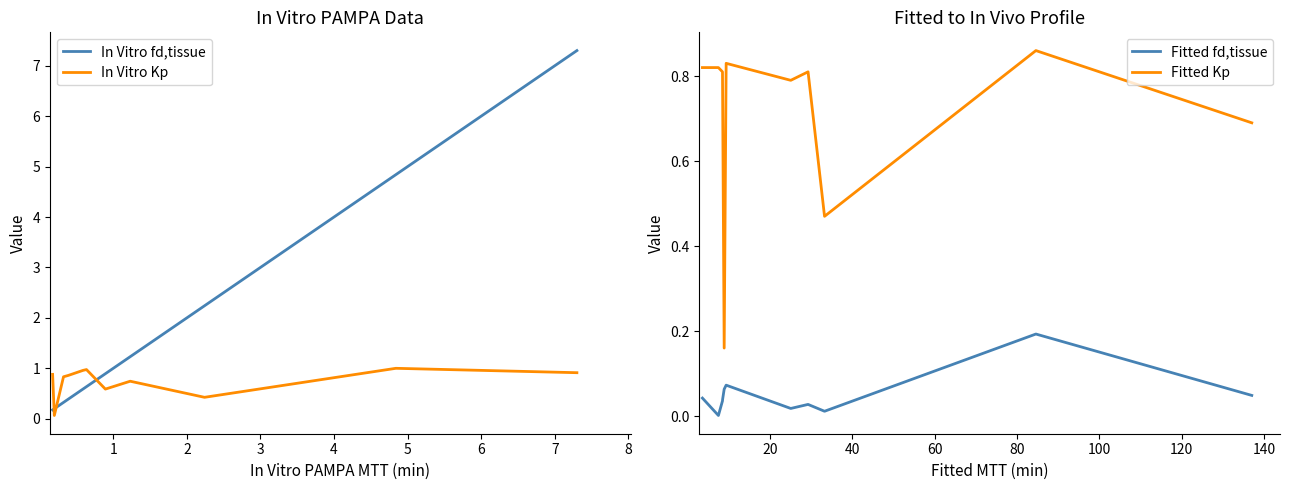

Count the Fitted Kp values in the range 0 to 1.

11